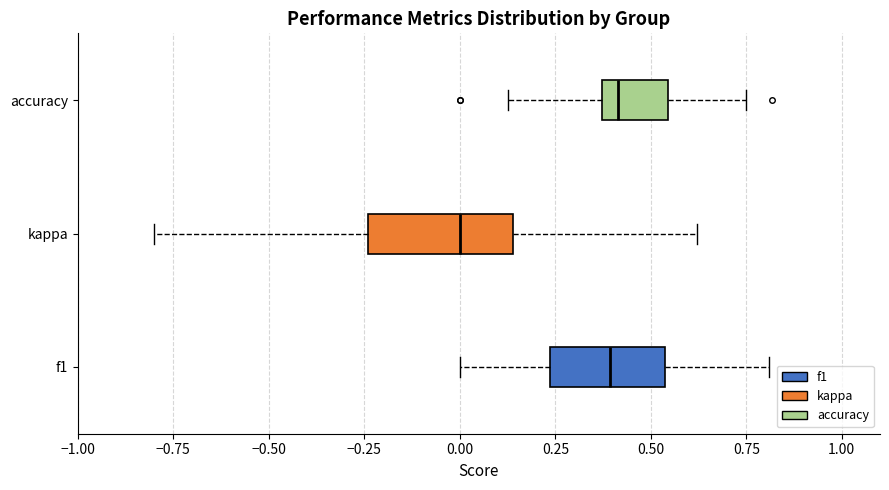

Reading bottom to top, read every box against the x-axis: the position of its median line, the range the box covers, and the ends of its whiskers. The values are not printed on the chart, so give them approximately, as read against the axis.

f1: median 0.40, box 0.25 to 0.55, whiskers 0.00 to 0.80
kappa: median 0.00, box -0.25 to 0.15, whiskers -0.80 to 0.60
accuracy: median 0.40, box 0.35 to 0.55, whiskers 0.15 to 0.75